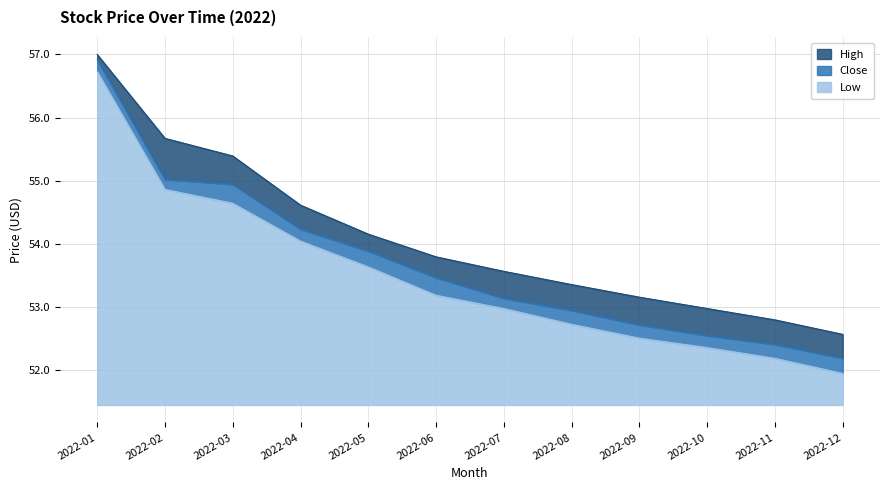

True or false: Low and High intersect in this chart.

False